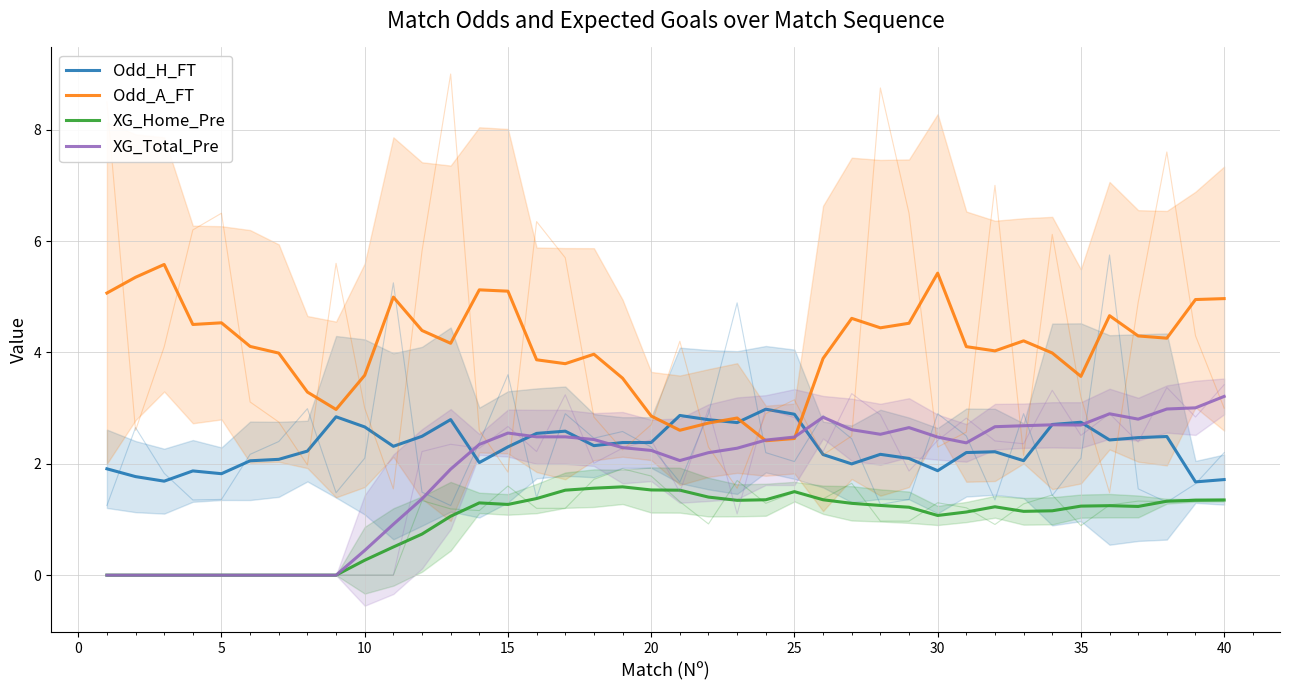

Is the value of Odd_H_FT at 32 greater than the value of Odd_A_FT at 40?

No